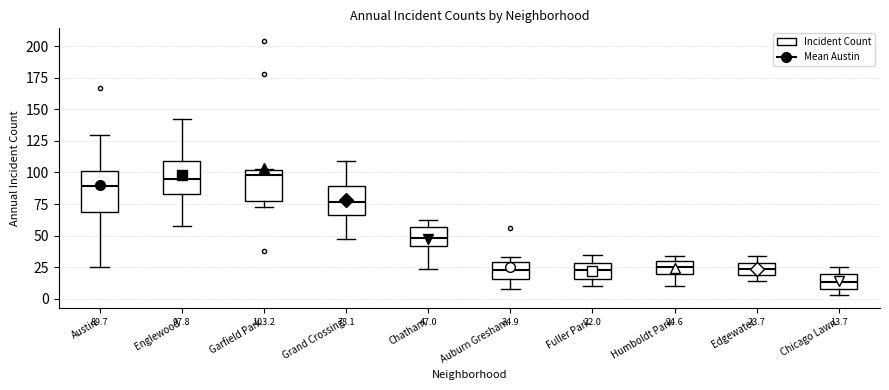

Which box is the tallest, from its lower edge to its upper edge?

Austin